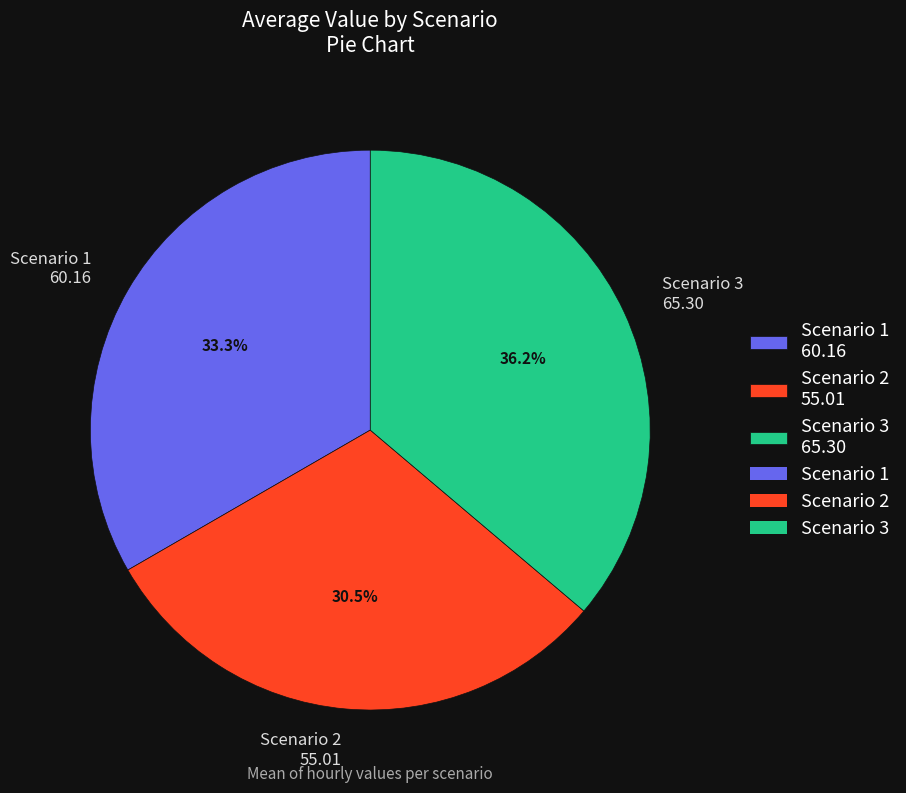

Is the sum of Scenario 3 and Scenario 1 greater than half?

Yes